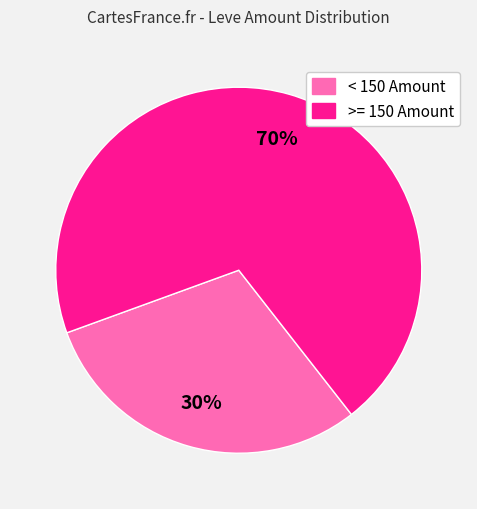

Count the number of slices in the pie.

2